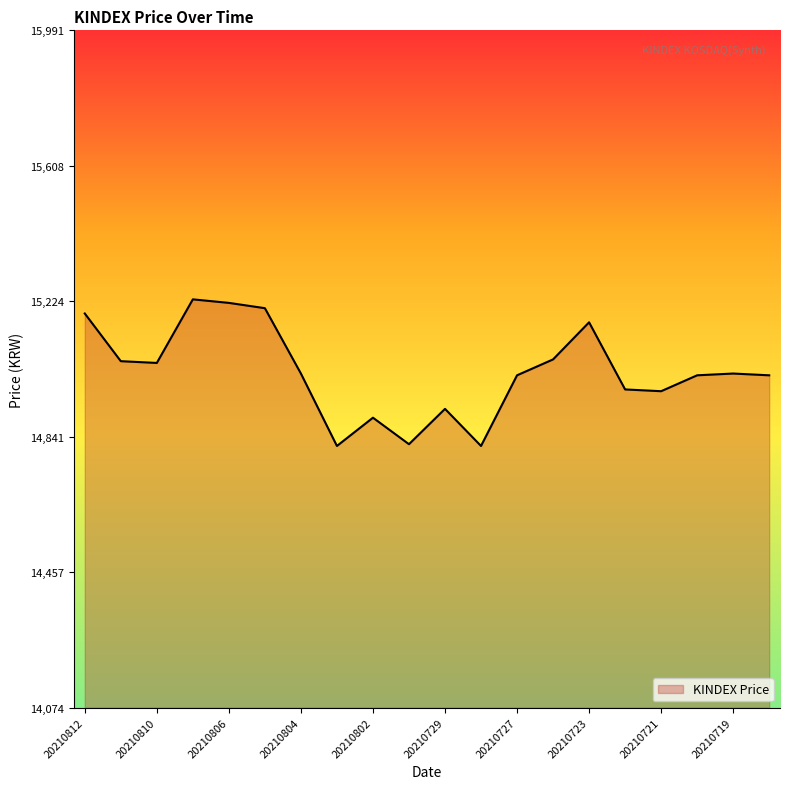

What is the minimum value shown in the chart?

14815